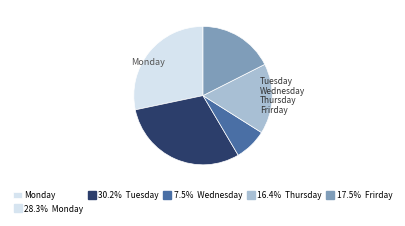

Is there a majority slice in this chart?

No